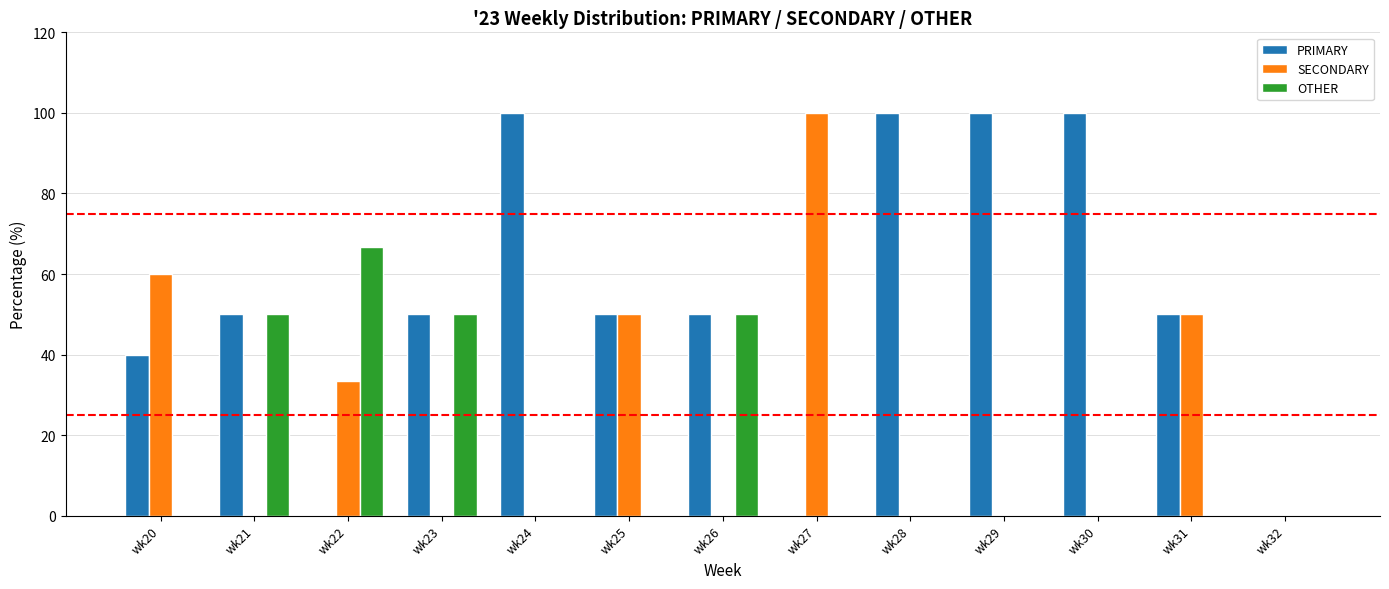

What is the total value across all series at wk24?

100.0